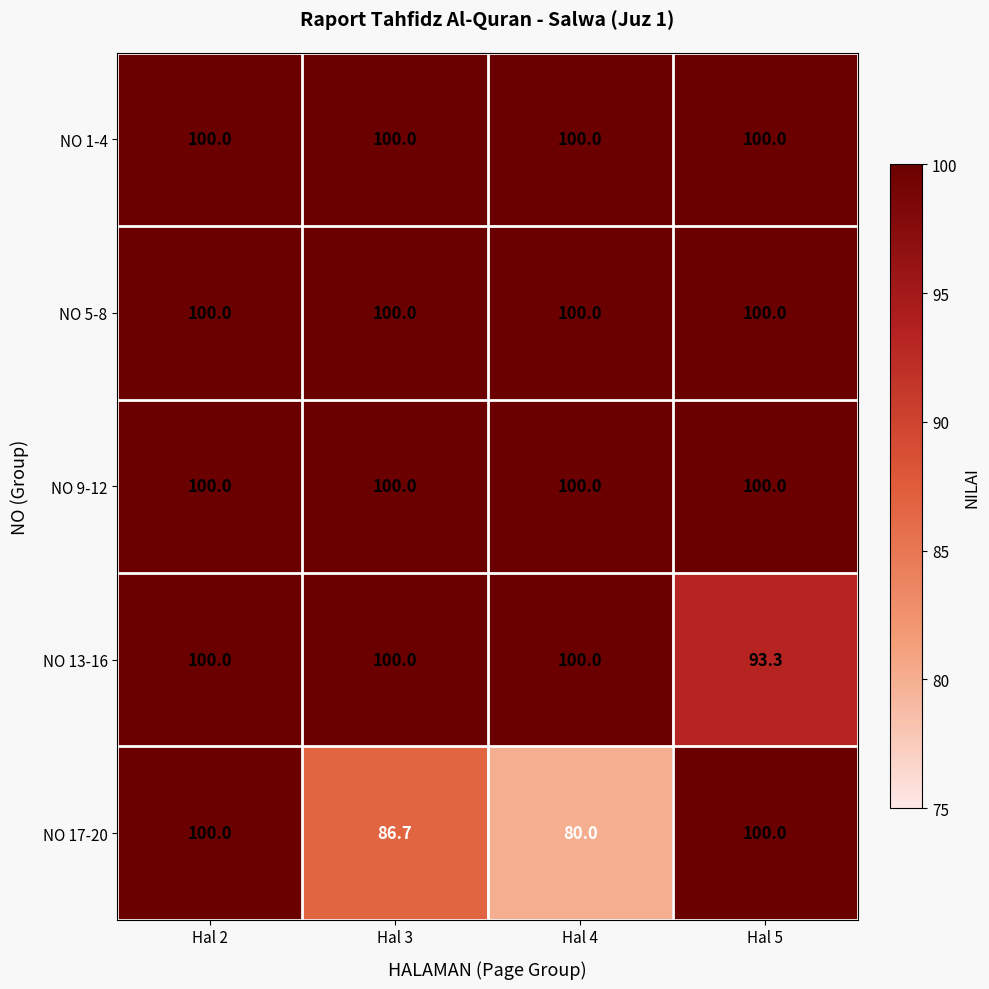

What is the maximum value shown in the chart?

100.0